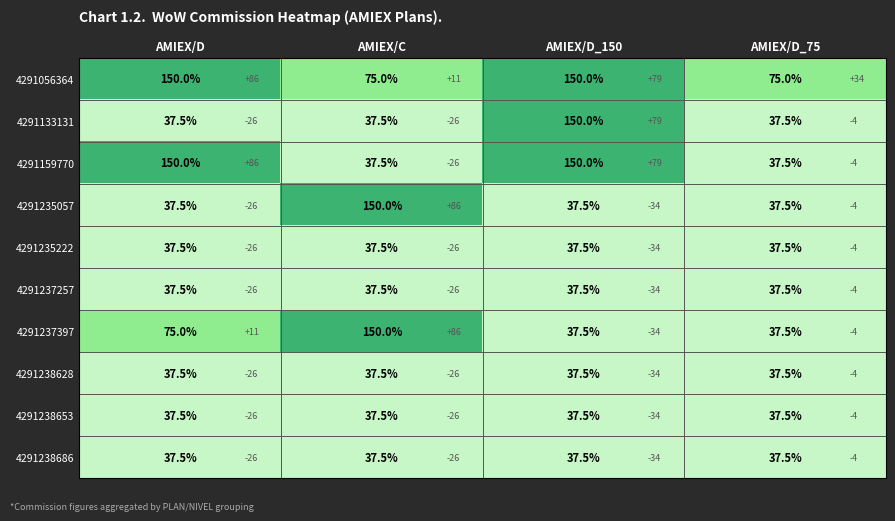

How many values in the 4291056364 series are below 150?

2